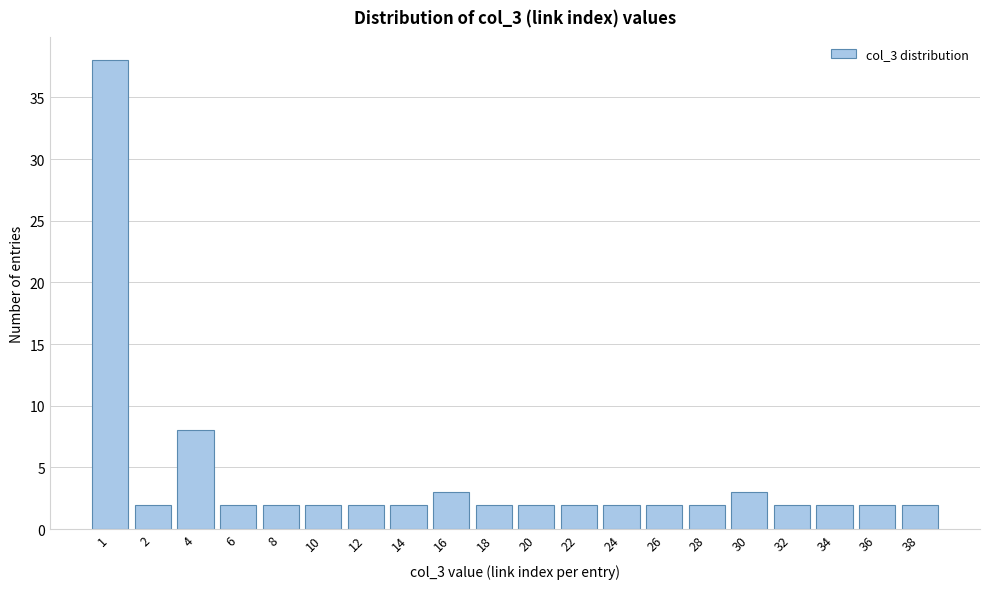

Reading left to right, extract all data points from this chart.

38	2	8	2	2	2	2	2	3	2	2	2	2	2	2	3	2	2	2	2